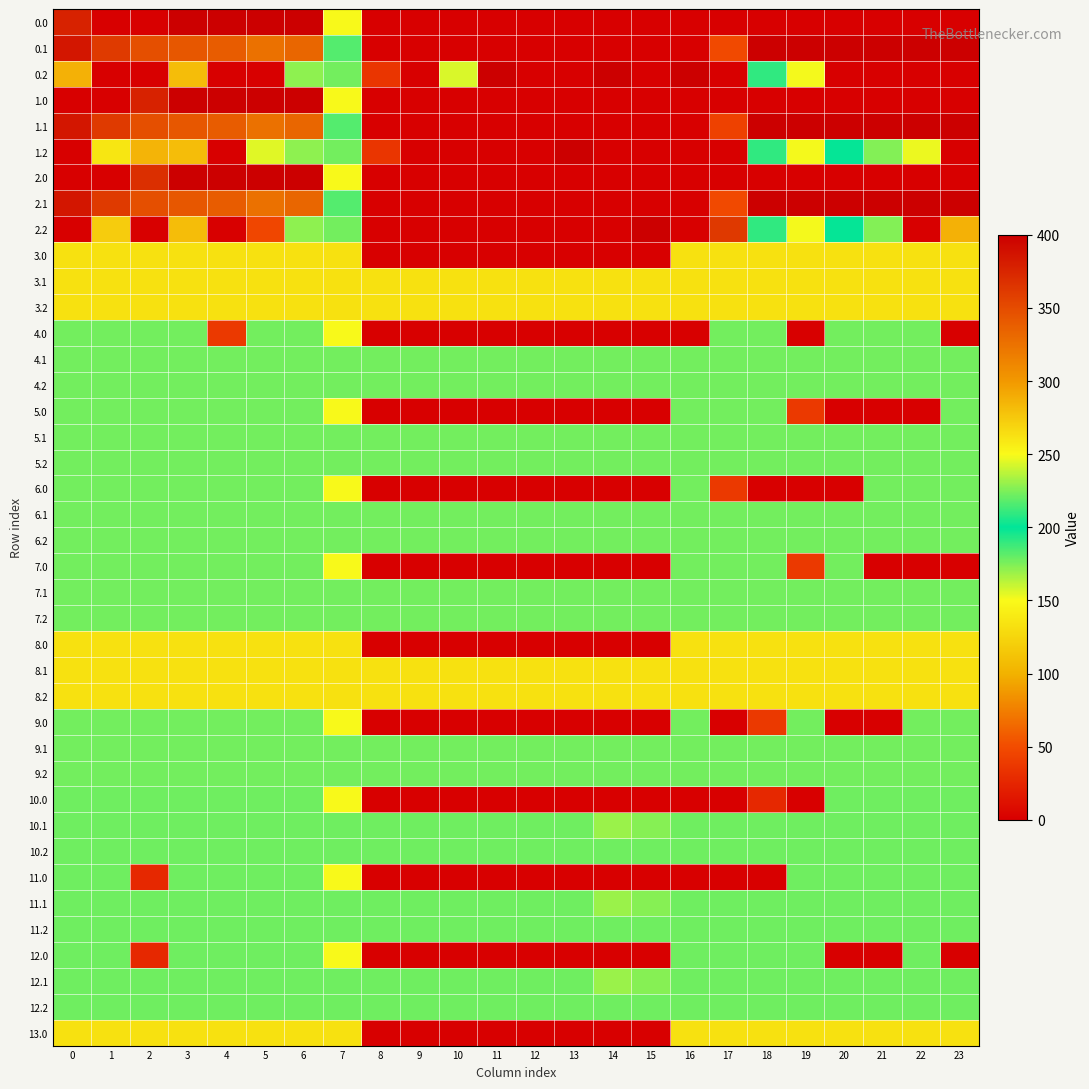

Reading left to right, what are all the values shown in this chart?

0.0: 0=376.8	1=0.0	2=0.0	3=400.0	4=400.0	5=400.0	6=400.0	7=150.1	8=0.0	9=0.0	10=0.0	11=0.0	12=0.0	13=0.0	14=0.0	15=0.0	16=0.0	17=0.0	18=0.0	19=0.0	20=0.0	21=0.0	22=0.0	23=0.0
0.1: 0=384.6	1=361.1	2=347.9	3=342.7	4=339.6	5=325.7	6=332.2	7=217.1	8=0.0	9=0.0	10=0.0	11=0.0	12=0.0	13=0.0	14=0.0	15=0.0	16=0.0	17=48.4	18=400.0	19=400.0	20=400.0	21=400.0	22=400.0	23=399.4
0.2: 0=287.1	1=0.0	2=0.0	3=281.0	4=0.0	5=0.0	6=228.8	7=176.6	8=35.3	9=0.0	10=243.7	11=400.0	12=0.0	13=0.0	14=400.0	15=0.0	16=400.0	17=0.0	18=210.0	19=151.0	20=0.0	21=0.0	22=0.0	23=0.0
1.0: 0=0.0	1=0.0	2=376.8	3=400.0	4=400.0	5=400.0	6=400.0	7=150.1	8=0.0	9=0.0	10=0.0	11=0.0	12=0.0	13=0.0	14=0.0	15=0.0	16=0.0	17=0.0	18=0.0	19=0.0	20=0.0	21=0.0	22=0.0	23=0.0
1.1: 0=384.6	1=361.1	2=347.9	3=342.7	4=339.6	5=325.7	6=332.2	7=217.1	8=0.0	9=0.0	10=0.0	11=0.0	12=0.0	13=0.0	14=0.0	15=0.0	16=0.0	17=43.2	18=400.0	19=400.0	20=400.0	21=400.0	22=400.0	23=399.4
1.2: 0=0.0	1=136.3	2=285.5	3=281.0	4=0.0	5=245.0	6=228.8	7=176.6	8=35.3	9=0.0	10=0.0	11=0.0	12=0.0	13=400.0	14=0.0	15=0.0	16=0.0	17=0.0	18=210.0	19=151.0	20=199.2	21=226.4	22=247.4	23=0.0
2.0: 0=0.0	1=0.0	2=368.1	3=400.0	4=400.0	5=400.0	6=400.0	7=150.1	8=0.0	9=0.0	10=0.0	11=0.0	12=0.0	13=0.0	14=0.0	15=0.0	16=0.0	17=0.0	18=0.0	19=0.0	20=0.0	21=0.0	22=0.0	23=0.0
2.1: 0=384.6	1=361.1	2=347.9	3=342.7	4=339.6	5=325.7	6=332.2	7=217.1	8=0.0	9=0.0	10=0.0	11=0.0	12=0.0	13=0.0	14=0.0	15=0.0	16=0.0	17=48.4	18=400.0	19=400.0	20=400.0	21=400.0	22=400.0	23=399.4
2.2: 0=0.0	1=272.7	2=0.0	3=281.0	4=0.0	5=46.7	6=228.8	7=176.6	8=0.0	9=0.0	10=0.0	11=0.0	12=0.0	13=0.0	14=0.0	15=400.0	16=0.0	17=362.4	18=210.0	19=151.0	20=199.2	21=226.4	22=0.0	23=287.5
3.0: 0=133.0	1=133.0	2=133.0	3=133.0	4=133.0	5=133.0	6=133.0	7=133.0	8=0.0	9=0.7	10=0.0	11=0.0	12=0.0	13=0.0	14=0.0	15=0.0	16=133.0	17=133.0	18=133.0	19=133.0	20=133.0	21=133.0	22=133.0	23=133.0
3.1: 0=133.0	1=133.0	2=133.0	3=133.0	4=133.0	5=133.0	6=133.0	7=133.0	8=133.0	9=133.0	10=133.0	11=133.0	12=133.0	13=133.0	14=133.0	15=133.0	16=133.0	17=133.0	18=133.0	19=133.0	20=133.0	21=133.0	22=133.0	23=133.0
3.2: 0=133.0	1=133.0	2=133.0	3=133.0	4=133.0	5=133.0	6=133.0	7=133.0	8=133.0	9=133.0	10=133.0	11=133.0	12=133.0	13=133.0	14=133.0	15=133.0	16=133.0	17=133.0	18=133.0	19=133.0	20=133.0	21=133.0	22=133.0	23=133.0
4.0: 0=177.0	1=177.0	2=177.0	3=177.0	4=37.8	5=177.0	6=177.0	7=150.1	8=0.0	9=0.0	10=0.0	11=0.0	12=0.0	13=0.0	14=0.0	15=0.0	16=0.0	17=177.0	18=177.0	19=0.0	20=177.0	21=177.0	22=177.0	23=0.0
4.1: 0=177.0	1=177.0	2=177.0	3=177.0	4=177.0	5=177.0	6=177.0	7=177.0	8=177.0	9=177.0	10=177.0	11=177.0	12=177.0	13=177.0	14=177.0	15=177.0	16=177.0	17=177.0	18=177.0	19=177.0	20=177.0	21=177.0	22=177.0	23=177.0
4.2: 0=177.0	1=177.0	2=177.0	3=177.0	4=177.0	5=177.0	6=177.0	7=177.0	8=177.0	9=177.0	10=177.0	11=177.0	12=177.0	13=177.0	14=177.0	15=177.0	16=177.0	17=177.0	18=177.0	19=177.0	20=177.0	21=177.0	22=177.0	23=177.0
5.0: 0=177.0	1=177.0	2=177.0	3=177.0	4=177.0	5=177.0	6=177.0	7=150.1	8=0.0	9=0.0	10=0.0	11=0.0	12=0.0	13=0.0	14=0.0	15=0.0	16=177.0	17=177.0	18=177.0	19=37.8	20=0.0	21=0.0	22=0.0	23=177.0
5.1: 0=177.0	1=177.0	2=177.0	3=177.0	4=177.0	5=177.0	6=177.0	7=177.0	8=177.0	9=177.0	10=177.0	11=177.0	12=177.0	13=177.0	14=177.0	15=177.0	16=177.0	17=177.0	18=177.0	19=177.0	20=177.0	21=177.0	22=177.0	23=177.0
5.2: 0=177.0	1=177.0	2=177.0	3=177.0	4=177.0	5=177.0	6=177.0	7=177.0	8=177.0	9=177.0	10=177.0	11=177.0	12=177.0	13=177.0	14=177.0	15=177.0	16=177.0	17=177.0	18=177.0	19=177.0	20=177.0	21=177.0	22=177.0	23=177.0
6.0: 0=177.0	1=177.0	2=177.0	3=177.0	4=177.0	5=177.0	6=177.0	7=150.1	8=0.0	9=0.0	10=0.0	11=0.0	12=0.0	13=0.0	14=0.0	15=0.0	16=177.0	17=37.8	18=0.0	19=0.0	20=0.0	21=177.0	22=177.0	23=177.0
6.1: 0=177.0	1=177.0	2=177.0	3=177.0	4=177.0	5=177.0	6=177.0	7=177.0	8=177.0	9=177.0	10=177.0	11=177.0	12=177.0	13=177.0	14=177.0	15=177.0	16=177.0	17=177.0	18=177.0	19=177.0	20=177.0	21=177.0	22=177.0	23=177.0
6.2: 0=177.0	1=177.0	2=177.0	3=177.0	4=177.0	5=177.0	6=177.0	7=177.0	8=177.0	9=177.0	10=177.0	11=177.0	12=177.0	13=177.0	14=177.0	15=177.0	16=177.0	17=177.0	18=177.0	19=177.0	20=177.0	21=177.0	22=177.0	23=177.0
7.0: 0=177.0	1=177.0	2=177.0	3=177.0	4=177.0	5=177.0	6=177.0	7=150.1	8=0.0	9=0.0	10=0.0	11=0.0	12=0.0	13=0.0	14=0.0	15=0.0	16=177.0	17=177.0	18=177.0	19=37.8	20=177.0	21=0.0	22=0.0	23=0.0
7.1: 0=177.0	1=177.0	2=177.0	3=177.0	4=177.0	5=177.0	6=177.0	7=177.0	8=177.0	9=177.0	10=177.0	11=177.0	12=177.0	13=177.0	14=177.0	15=177.0	16=177.0	17=177.0	18=177.0	19=177.0	20=177.0	21=177.0	22=177.0	23=177.0
7.2: 0=177.0	1=177.0	2=177.0	3=177.0	4=177.0	5=177.0	6=177.0	7=177.0	8=177.0	9=177.0	10=177.0	11=177.0	12=177.0	13=177.0	14=177.0	15=177.0	16=177.0	17=177.0	18=177.0	19=177.0	20=177.0	21=177.0	22=177.0	23=177.0
8.0: 0=133.0	1=133.0	2=133.0	3=133.0	4=133.0	5=133.0	6=133.0	7=133.0	8=0.0	9=0.7	10=0.0	11=0.0	12=0.0	13=0.0	14=0.0	15=0.0	16=133.0	17=133.0	18=133.0	19=133.0	20=133.0	21=133.0	22=133.0	23=133.0
8.1: 0=133.0	1=133.0	2=133.0	3=133.0	4=133.0	5=133.0	6=133.0	7=133.0	8=133.0	9=133.0	10=133.0	11=133.0	12=133.0	13=133.0	14=133.0	15=133.0	16=133.0	17=133.0	18=133.0	19=133.0	20=133.0	21=133.0	22=133.0	23=133.0
8.2: 0=133.0	1=133.0	2=133.0	3=133.0	4=133.0	5=133.0	6=133.0	7=133.0	8=133.0	9=133.0	10=133.0	11=133.0	12=133.0	13=133.0	14=133.0	15=133.0	16=133.0	17=133.0	18=133.0	19=133.0	20=133.0	21=133.0	22=133.0	23=133.0
9.0: 0=177.0	1=177.0	2=177.0	3=177.0	4=177.0	5=177.0	6=177.0	7=150.1	8=0.0	9=0.0	10=0.0	11=0.0	12=0.0	13=0.0	14=0.0	15=0.0	16=177.0	17=0.0	18=37.8	19=177.0	20=0.0	21=0.0	22=177.0	23=177.0
9.1: 0=177.0	1=177.0	2=177.0	3=177.0	4=177.0	5=177.0	6=177.0	7=177.0	8=177.0	9=177.0	10=177.0	11=177.0	12=177.0	13=177.0	14=177.0	15=177.0	16=177.0	17=177.0	18=177.0	19=177.0	20=177.0	21=177.0	22=177.0	23=177.0
9.2: 0=177.0	1=177.0	2=177.0	3=177.0	4=177.0	5=177.0	6=177.0	7=177.0	8=177.0	9=177.0	10=177.0	11=177.0	12=177.0	13=177.0	14=177.0	15=177.0	16=177.0	17=177.0	18=177.0	19=177.0	20=177.0	21=177.0	22=177.0	23=177.0
10.0: 0=178.0	1=178.0	2=178.0	3=178.0	4=178.0	5=178.0	6=178.0	7=150.1	8=0.0	9=0.0	10=0.0	11=0.0	12=0.0	13=0.0	14=0.0	15=0.0	16=0.0	17=0.0	18=26.8	19=0.0	20=178.0	21=178.0	22=178.0	23=178.0
10.1: 0=178.0	1=178.0	2=178.0	3=178.0	4=178.0	5=178.0	6=178.0	7=178.0	8=178.0	9=178.0	10=178.0	11=178.0	12=178.0	13=178.0	14=169.0	15=173.1	16=178.0	17=178.0	18=178.0	19=178.0	20=178.0	21=178.0	22=178.0	23=178.0
10.2: 0=178.0	1=178.0	2=178.0	3=178.0	4=178.0	5=178.0	6=178.0	7=178.0	8=178.0	9=178.0	10=178.0	11=178.0	12=178.0	13=178.0	14=178.0	15=178.0	16=178.0	17=178.0	18=178.0	19=178.0	20=178.0	21=178.0	22=178.0	23=178.0
11.0: 0=178.0	1=178.0	2=26.8	3=178.0	4=178.0	5=178.0	6=178.0	7=150.1	8=0.0	9=0.0	10=0.0	11=0.0	12=0.0	13=0.0	14=0.0	15=0.0	16=0.0	17=0.0	18=0.0	19=178.0	20=178.0	21=178.0	22=178.0	23=178.0
11.1: 0=178.0	1=178.0	2=178.0	3=178.0	4=178.0	5=178.0	6=178.0	7=178.0	8=178.0	9=178.0	10=178.0	11=178.0	12=178.0	13=178.0	14=169.0	15=173.1	16=178.0	17=178.0	18=178.0	19=178.0	20=178.0	21=178.0	22=178.0	23=178.0
11.2: 0=178.0	1=178.0	2=178.0	3=178.0	4=178.0	5=178.0	6=178.0	7=178.0	8=178.0	9=178.0	10=178.0	11=178.0	12=178.0	13=178.0	14=178.0	15=178.0	16=178.0	17=178.0	18=178.0	19=178.0	20=178.0	21=178.0	22=178.0	23=178.0
12.0: 0=178.0	1=178.0	2=26.8	3=178.0	4=178.0	5=178.0	6=178.0	7=150.1	8=0.0	9=0.0	10=0.0	11=0.0	12=0.0	13=0.0	14=0.0	15=0.0	16=178.0	17=178.0	18=178.0	19=178.0	20=0.0	21=0.0	22=178.0	23=0.0
12.1: 0=178.0	1=178.0	2=178.0	3=178.0	4=178.0	5=178.0	6=178.0	7=178.0	8=178.0	9=178.0	10=178.0	11=178.0	12=178.0	13=178.0	14=169.0	15=173.1	16=178.0	17=178.0	18=178.0	19=178.0	20=178.0	21=178.0	22=178.0	23=178.0
12.2: 0=178.0	1=178.0	2=178.0	3=178.0	4=178.0	5=178.0	6=178.0	7=178.0	8=178.0	9=178.0	10=178.0	11=178.0	12=178.0	13=178.0	14=178.0	15=178.0	16=178.0	17=178.0	18=178.0	19=178.0	20=178.0	21=178.0	22=178.0	23=178.0
13.0: 0=133.0	1=133.0	2=133.0	3=133.0	4=133.0	5=133.0	6=133.0	7=133.0	8=0.0	9=0.0	10=0.0	11=0.0	12=0.0	13=0.7	14=0.0	15=0.0	16=133.0	17=133.0	18=133.0	19=133.0	20=133.0	21=133.0	22=133.0	23=133.0